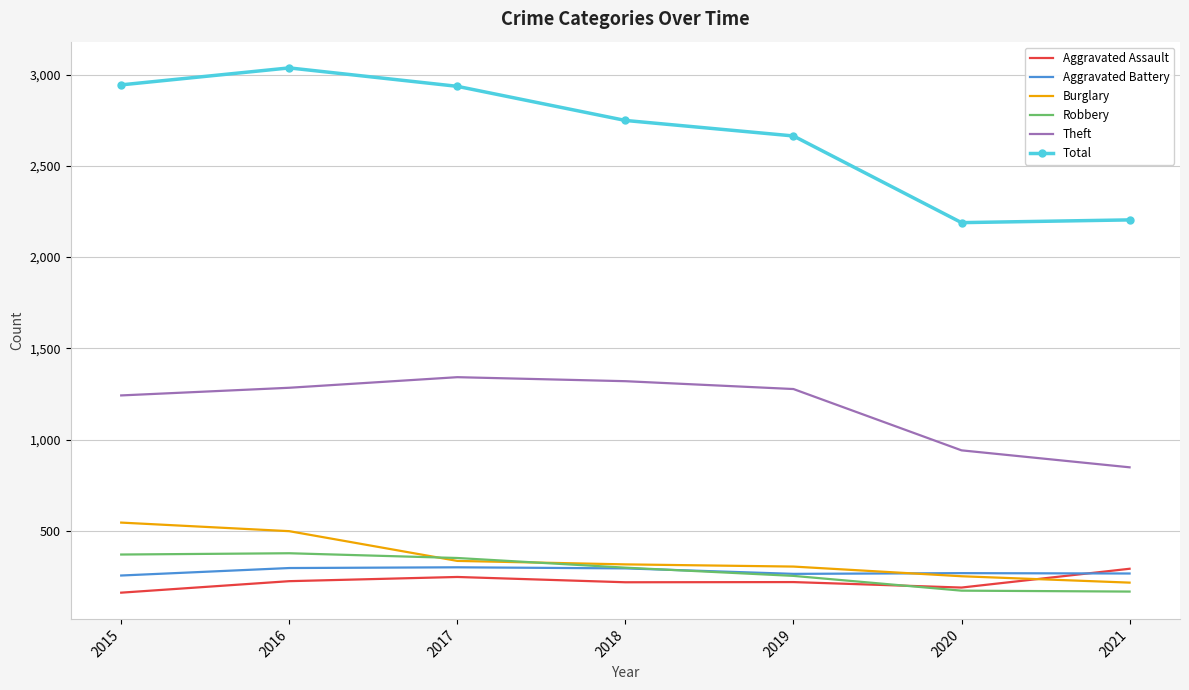

What is the average value of the Robbery series?

284